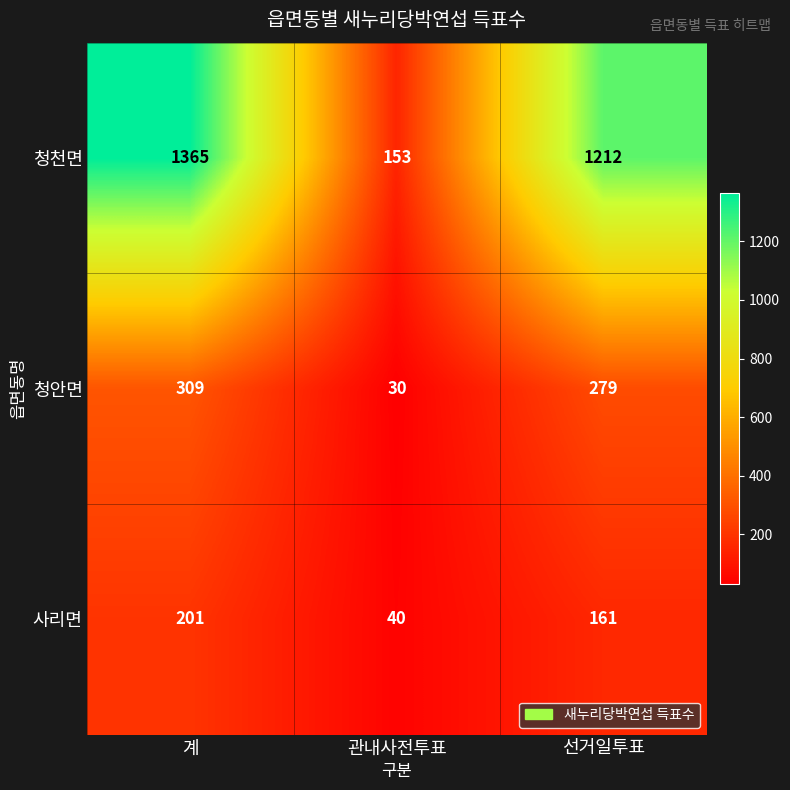

Between 관내사전투표 and 선거일투표, which series saw the biggest shift?

청천면